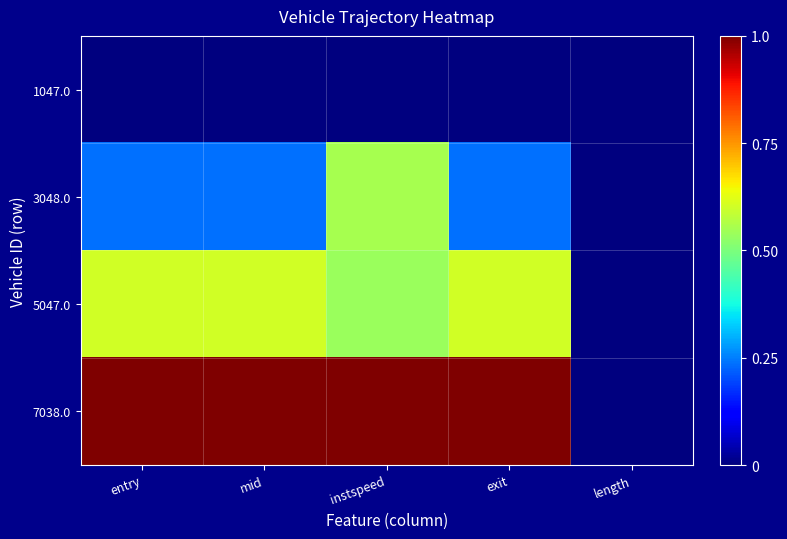

At which category is the sum across all series the highest?

instspeed